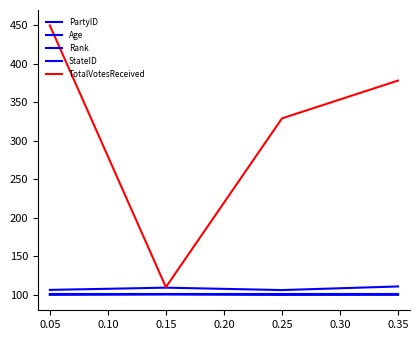

Does the chart display data point markers on the line(s)?

No